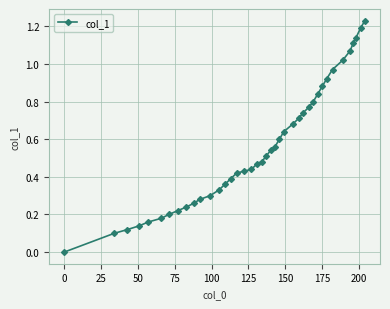

What is the sum of all values?

22.4